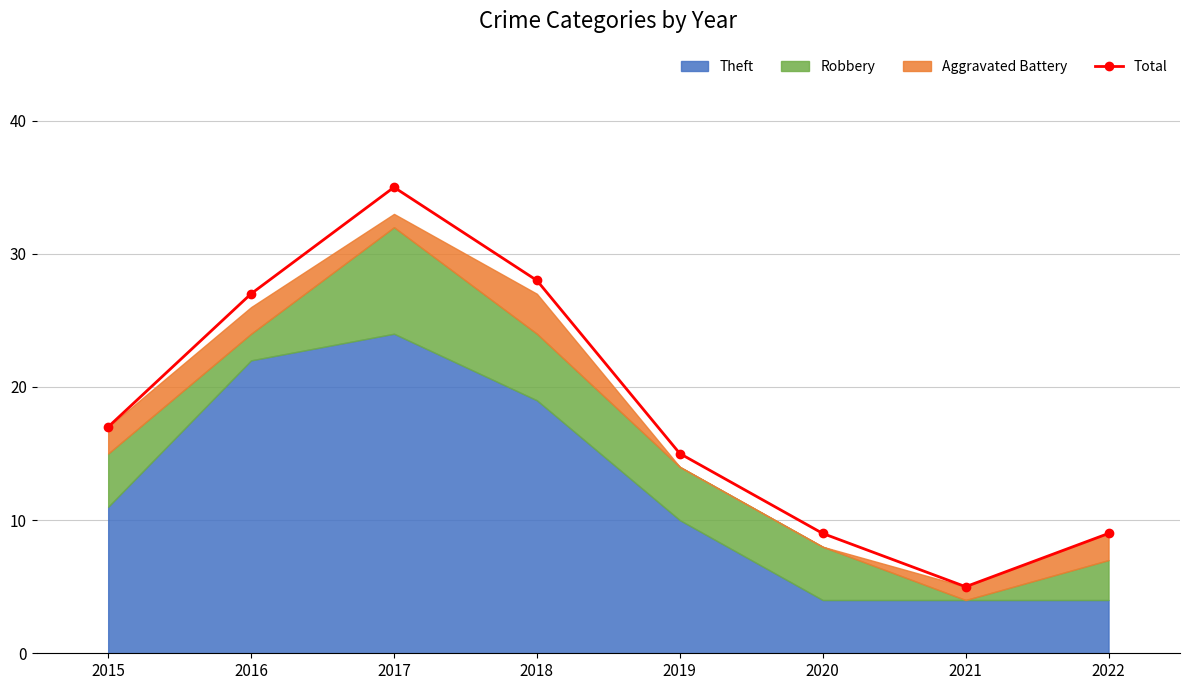

What is the change in value from 2015 to 2017?

+18